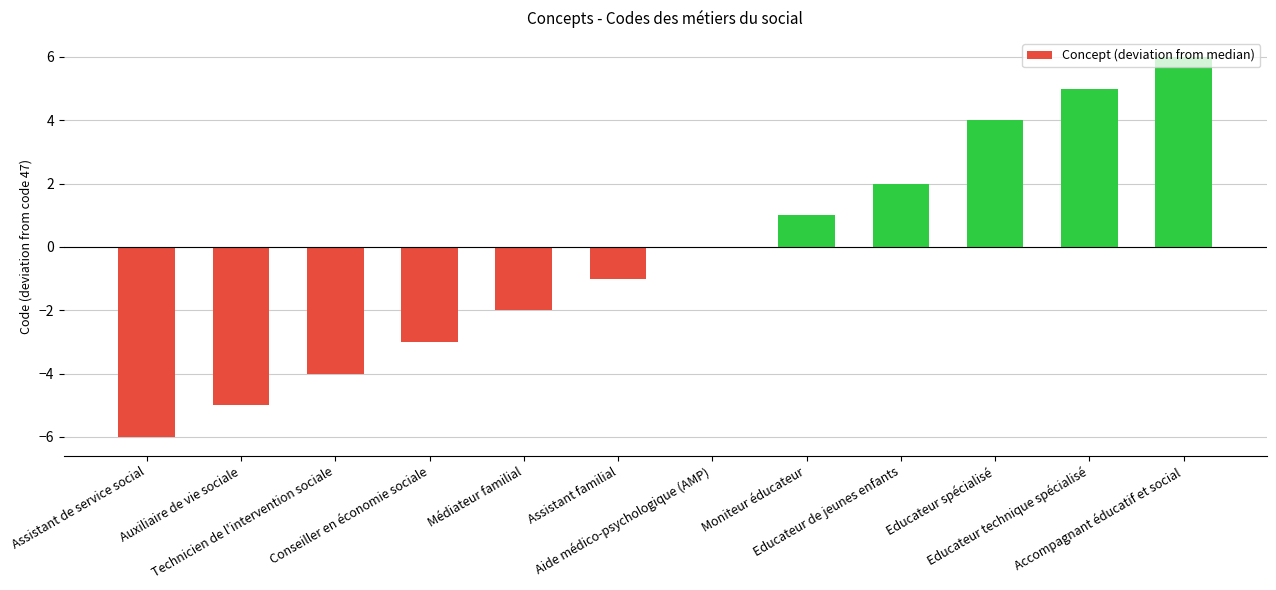

What is the greatest value displayed?

6